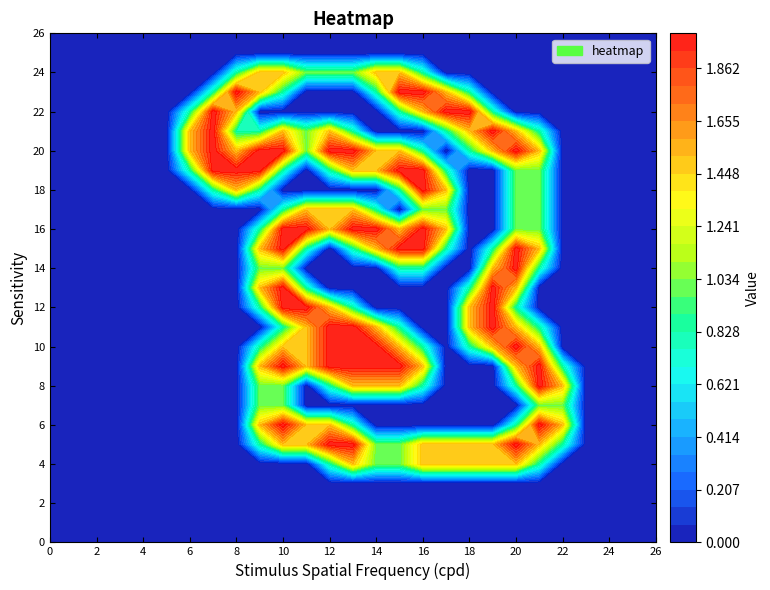

Reading left to right, transcribe all the data shown in this chart.

row_0: 0.0	0.0	0.0	0.0	0.0	0.0	0.0	0.0	0.0	0.0	0.0	0.0	0.0	0.0	0.0	0.0	0.0	0.0	0.0	0.0	0.0	0.0	0.0	0.0	0.0	0.0	0.0
row_1: 0.0	0.0	0.0	0.0	0.0	0.0	0.0	0.0	0.0	0.0	0.0	0.0	0.0	0.0	0.0	0.0	0.0	0.0	0.0	0.0	0.0	0.0	0.0	0.0	0.0	0.0	0.0
row_2: 0.0	0.0	0.0	0.0	0.0	0.0	0.0	0.0	0.0	0.0	0.0	0.0	0.0	0.0	0.0	0.0	0.0	0.0	0.0	0.0	0.0	0.0	0.0	0.0	0.0	0.0	0.0
row_3: 0.0	0.0	0.0	0.0	0.0	0.0	0.0	0.0	0.0	0.0	0.0	0.0	0.0	0.0	0.0	0.0	0.0	0.0	0.0	0.0	0.0	0.0	0.0	0.0	0.0	0.0	0.0
row_4: 0.0	0.0	0.0	0.0	0.0	0.0	0.0	0.0	0.0	0.0	0.0	0.0	0.8	1.5	1.0	1.0	1.5	1.5	1.5	1.5	1.5	0.8	0.0	0.0	0.0	0.0	0.0
row_5: 0.0	0.0	0.0	0.0	0.0	0.0	0.0	0.0	0.0	0.8	1.5	1.5	2.0	2.0	1.0	1.0	1.5	1.5	1.5	1.5	2.0	1.5	0.8	0.0	0.0	0.0	0.0
row_6: 0.0	0.0	0.0	0.0	0.0	0.0	0.0	0.0	0.0	1.5	2.0	1.5	1.5	0.8	0.0	0.0	0.0	0.0	0.0	0.0	0.8	2.0	1.5	0.0	0.0	0.0	0.0
row_7: 0.0	0.0	0.0	0.0	0.0	0.0	0.0	0.0	0.0	1.0	1.0	0.0	0.0	0.0	0.0	0.0	0.0	0.0	0.0	0.0	0.0	1.0	1.0	0.0	0.0	0.0	0.0
row_8: 0.0	0.0	0.0	0.0	0.0	0.0	0.0	0.0	0.0	1.0	1.0	0.0	0.8	1.5	1.5	1.5	0.8	0.0	0.0	0.0	0.8	2.0	1.5	0.0	0.0	0.0	0.0
row_9: 0.0	0.0	0.0	0.0	0.0	0.0	0.0	0.0	0.0	1.5	2.0	1.5	2.0	2.0	2.0	2.0	1.5	0.0	0.0	0.0	1.5	2.0	0.8	0.0	0.0	0.0	0.0
row_10: 0.0	0.0	0.0	0.0	0.0	0.0	0.0	0.0	0.0	0.8	1.5	1.5	2.0	2.0	2.0	1.5	0.8	0.0	0.8	1.5	2.0	1.5	0.0	0.0	0.0	0.0	0.0
row_11: 0.0	0.0	0.0	0.0	0.0	0.0	0.0	0.0	0.0	0.0	0.8	1.5	2.0	2.0	1.5	0.8	0.0	0.0	1.5	2.0	1.5	0.8	0.0	0.0	0.0	0.0	0.0
row_12: 0.0	0.0	0.0	0.0	0.0	0.0	0.0	0.0	0.0	0.8	2.0	2.0	1.5	0.8	0.0	0.0	0.0	0.0	1.5	2.0	0.8	0.0	0.0	0.0	0.0	0.0	0.0
row_13: 0.0	0.0	0.0	0.0	0.0	0.0	0.0	0.0	0.0	1.5	2.0	0.8	0.0	0.0	0.0	0.0	0.0	0.0	0.8	2.0	1.5	0.0	0.0	0.0	0.0	0.0	0.0
row_14: 0.0	0.0	0.0	0.0	0.0	0.0	0.0	0.0	0.0	1.0	1.0	0.0	0.0	0.0	0.0	0.8	0.8	0.0	0.0	1.5	2.0	0.8	0.0	0.0	0.0	0.0	0.0
row_15: 0.0	0.0	0.0	0.0	0.0	0.0	0.0	0.0	0.0	1.5	2.0	0.8	0.0	0.8	1.5	2.0	2.0	0.8	0.0	0.8	2.0	1.5	0.0	0.0	0.0	0.0	0.0
row_16: 0.0	0.0	0.0	0.0	0.0	0.0	0.0	0.0	0.0	0.8	2.0	2.0	1.5	2.0	2.0	1.5	2.0	1.5	0.0	0.0	1.0	1.0	0.0	0.0	0.0	0.0	0.0
row_17: 0.0	0.0	0.0	0.0	0.0	0.0	0.0	0.0	0.0	0.0	0.8	1.5	1.5	1.5	0.8	0.0	1.0	1.0	0.0	0.0	1.0	1.0	0.0	0.0	0.0	0.0	0.0
row_18: 0.0	0.0	0.0	0.0	0.0	0.0	0.0	0.8	1.5	0.8	0.0	0.0	0.0	0.0	0.0	0.8	2.0	1.5	0.0	0.0	1.0	1.0	0.0	0.0	0.0	0.0	0.0
row_19: 0.0	0.0	0.0	0.0	0.0	0.0	0.8	2.0	2.0	2.0	0.8	0.0	0.8	1.5	1.5	2.0	2.0	0.8	0.0	0.0	1.0	1.0	0.0	0.0	0.0	0.0	0.0
row_20: 0.0	0.0	0.0	0.0	0.0	0.0	1.5	2.0	1.5	2.0	2.0	1.0	2.0	2.0	1.5	1.5	0.8	0.0	0.8	1.5	2.0	1.5	0.0	0.0	0.0	0.0	0.0
row_21: 0.0	0.0	0.0	0.0	0.0	0.0	1.5	2.0	0.8	0.8	1.5	1.0	1.5	0.8	0.0	0.0	0.0	0.8	1.5	2.0	1.5	0.8	0.0	0.0	0.0	0.0	0.0
row_22: 0.0	0.0	0.0	0.0	0.0	0.0	0.8	2.0	1.5	0.0	0.0	0.0	0.0	0.0	0.0	0.8	1.5	2.0	2.0	0.8	0.0	0.0	0.0	0.0	0.0	0.0	0.0
row_23: 0.0	0.0	0.0	0.0	0.0	0.0	0.0	0.8	2.0	1.5	0.8	0.0	0.0	0.0	0.8	2.0	2.0	1.5	0.8	0.0	0.0	0.0	0.0	0.0	0.0	0.0	0.0
row_24: 0.0	0.0	0.0	0.0	0.0	0.0	0.0	0.0	0.8	1.5	1.5	1.0	1.0	1.0	1.5	1.5	0.8	0.0	0.0	0.0	0.0	0.0	0.0	0.0	0.0	0.0	0.0
row_25: 0.0	0.0	0.0	0.0	0.0	0.0	0.0	0.0	0.0	0.0	0.0	0.0	0.0	0.0	0.0	0.0	0.0	0.0	0.0	0.0	0.0	0.0	0.0	0.0	0.0	0.0	0.0
row_26: 0.0	0.0	0.0	0.0	0.0	0.0	0.0	0.0	0.0	0.0	0.0	0.0	0.0	0.0	0.0	0.0	0.0	0.0	0.0	0.0	0.0	0.0	0.0	0.0	0.0	0.0	0.0